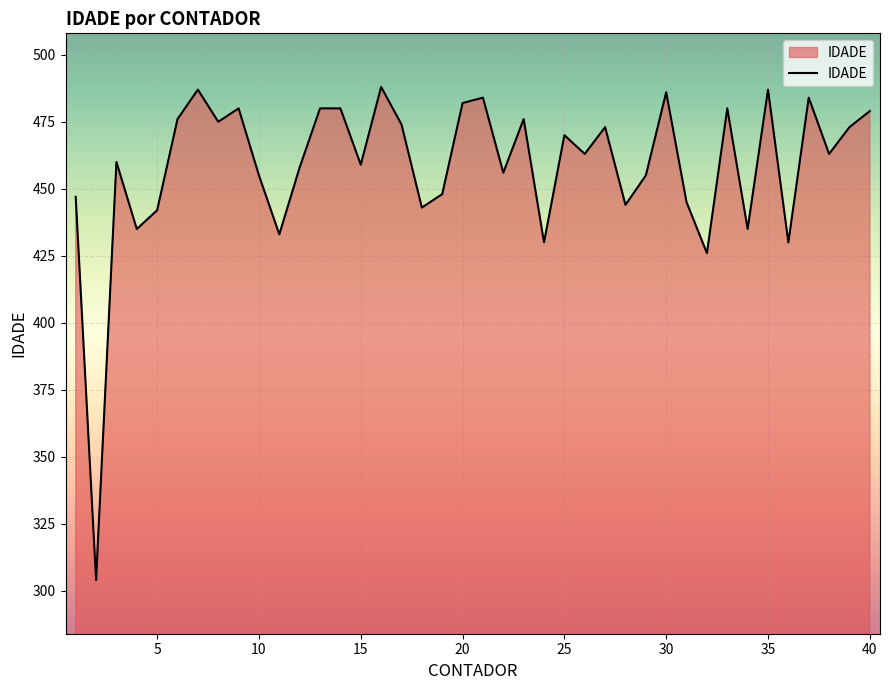

How many distinct data groups are displayed?

1